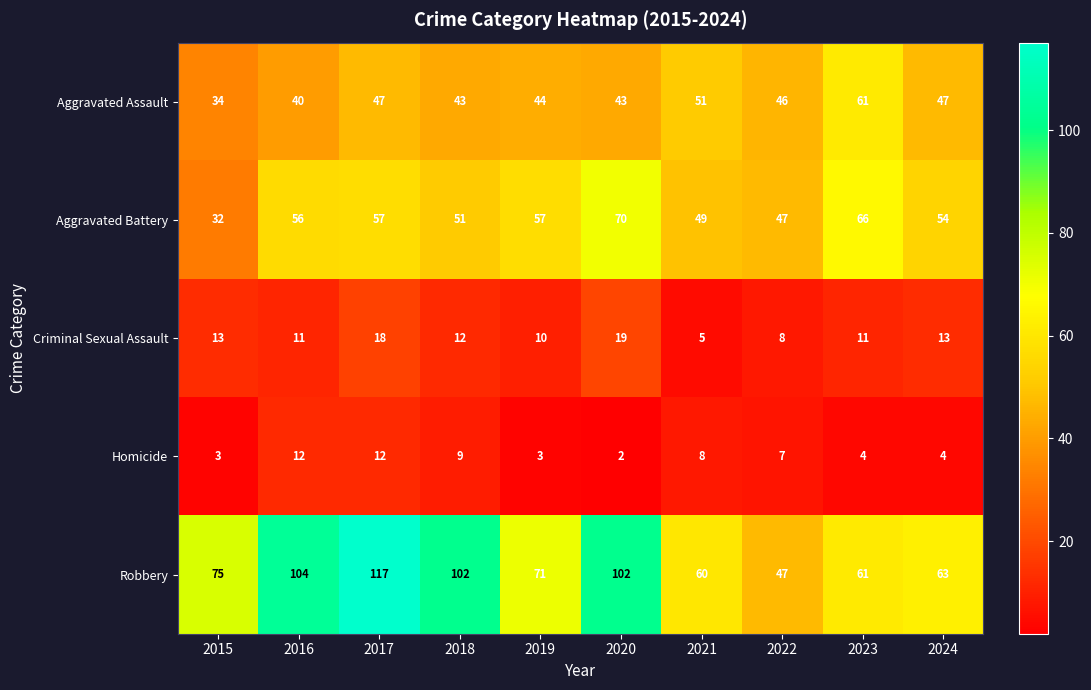

The value of Aggravated Battery at 2017 is 57. True or false?

True